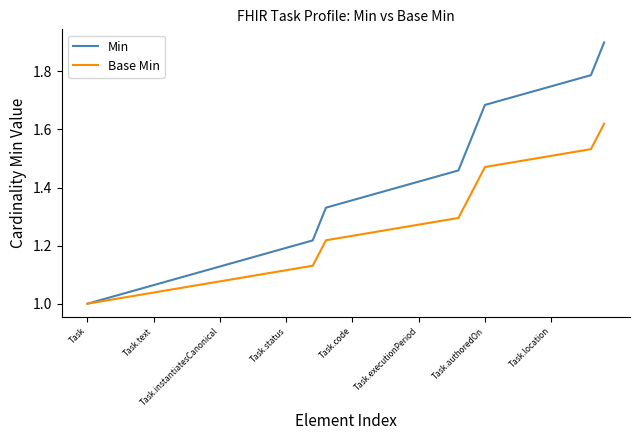

Which series has the largest total across all categories?

Min